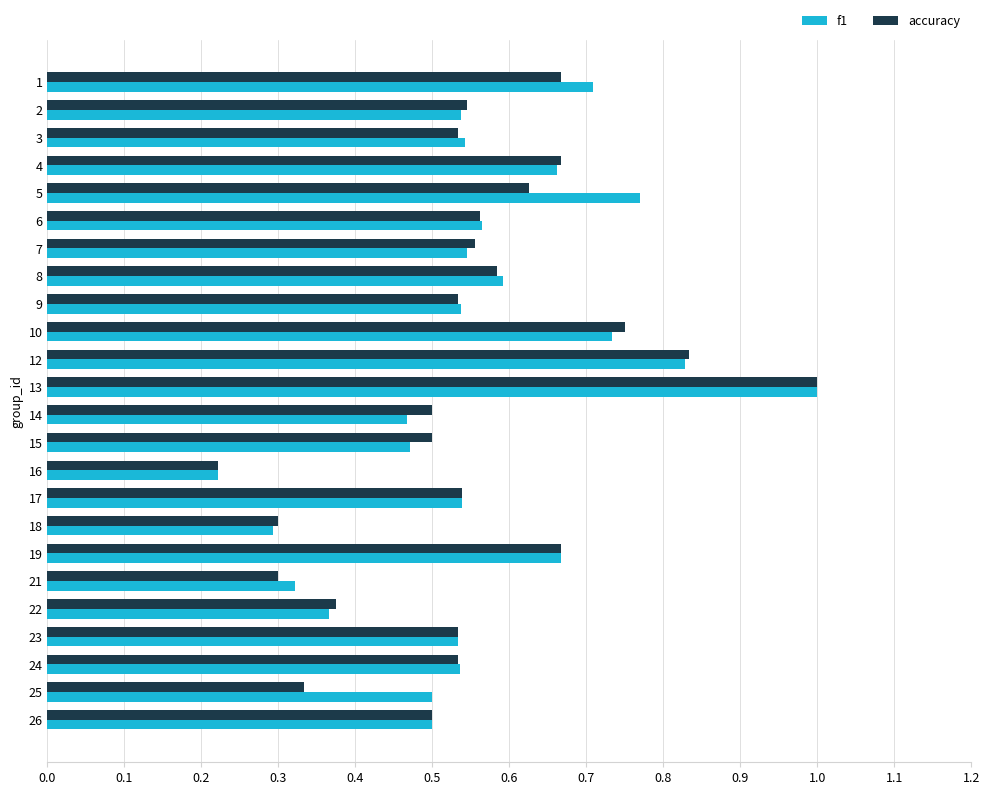

At which category is the sum across all series the highest?

13